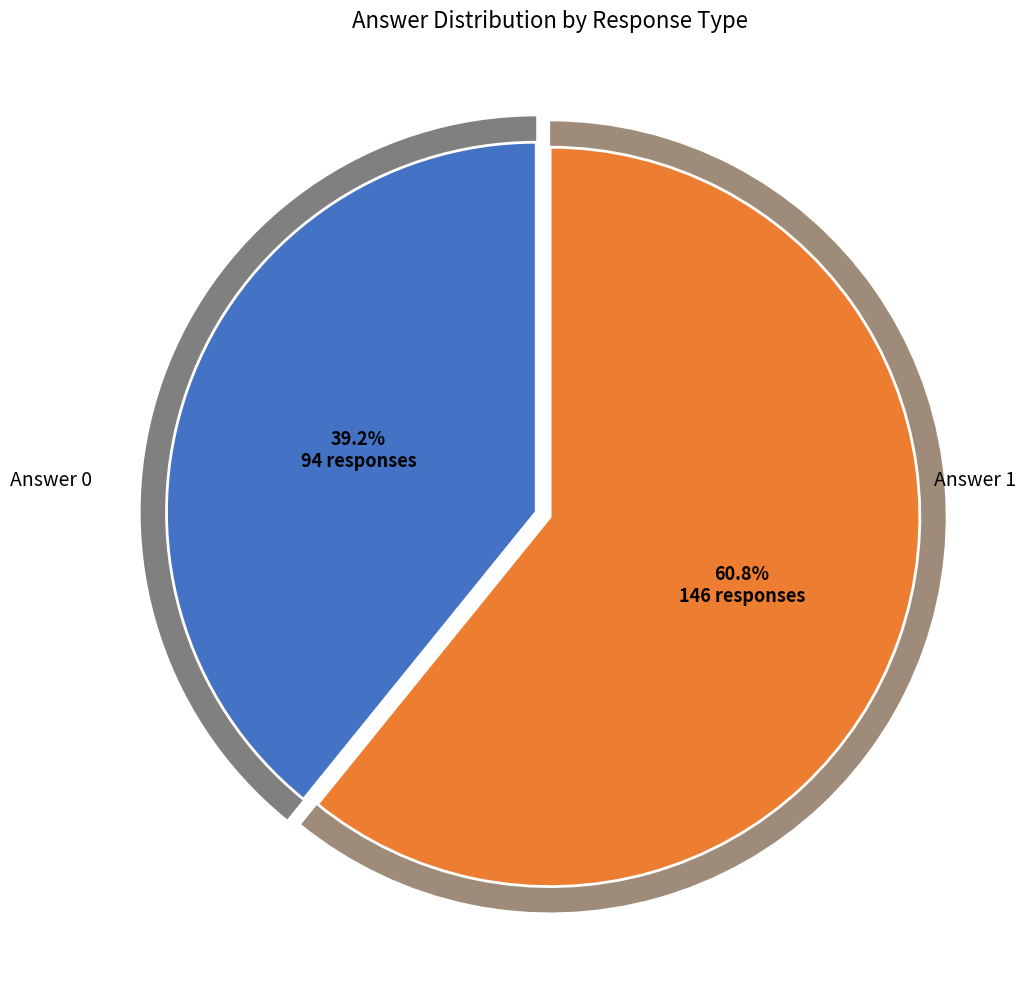

Rank the categories by value from lowest to highest.

Answer 0, Answer 1